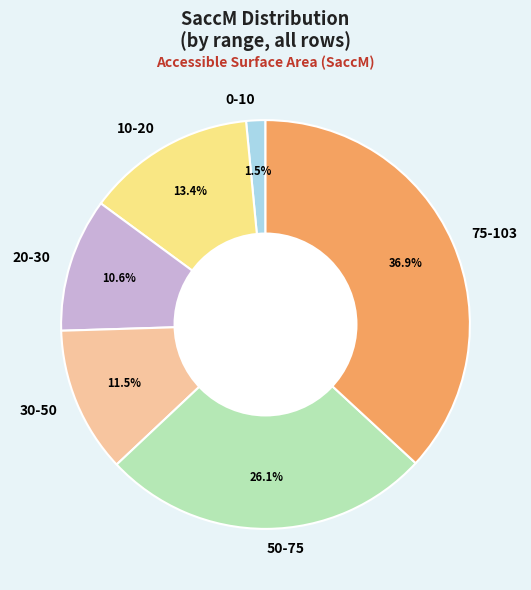

Which category has the smallest portion of the pie?

0-10